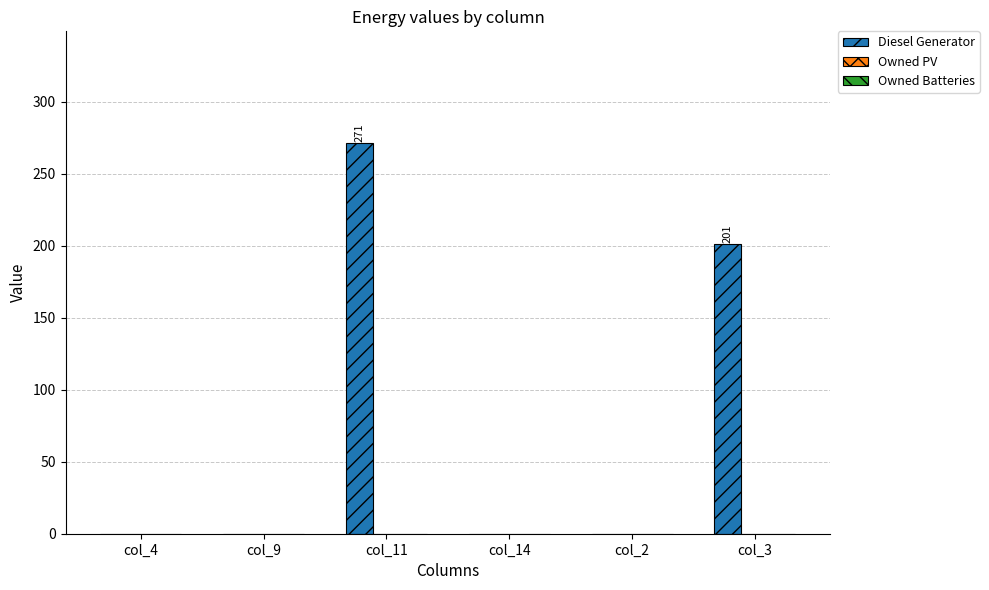

How many distinct data groups are displayed?

1